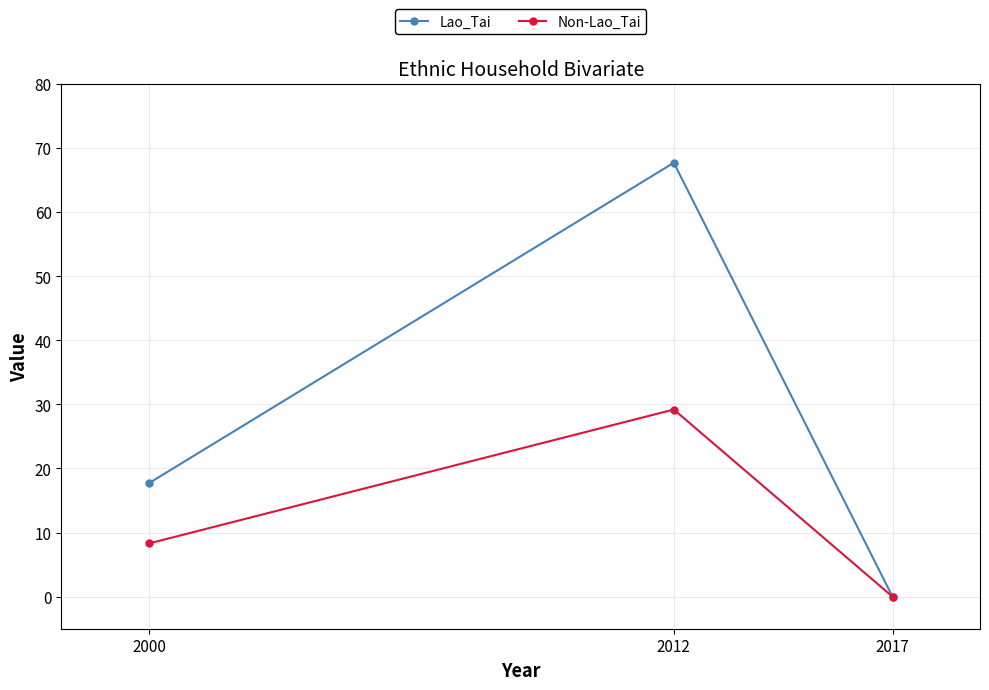

At which label does Non-Lao_Tai reach its minimum?

2017